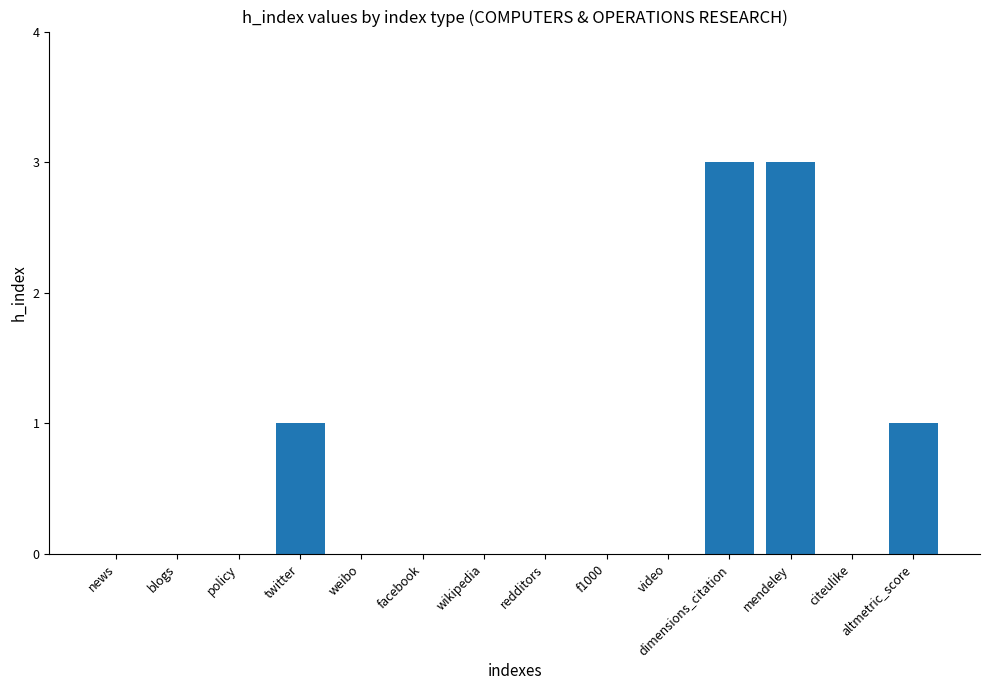

Is it true that the value at citeulike is 0?

True